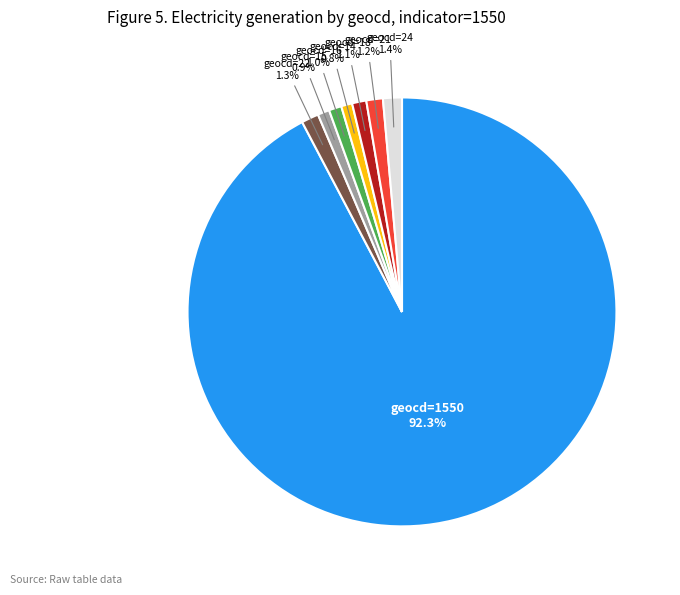

Count the number of slices in the pie.

8